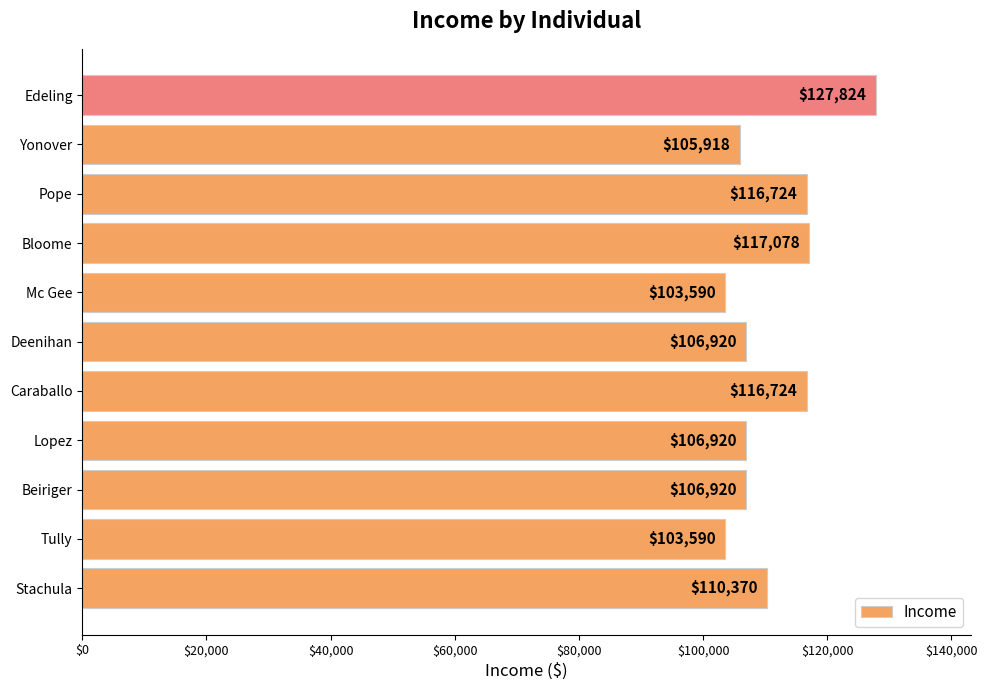

How many bars are there in total?

11